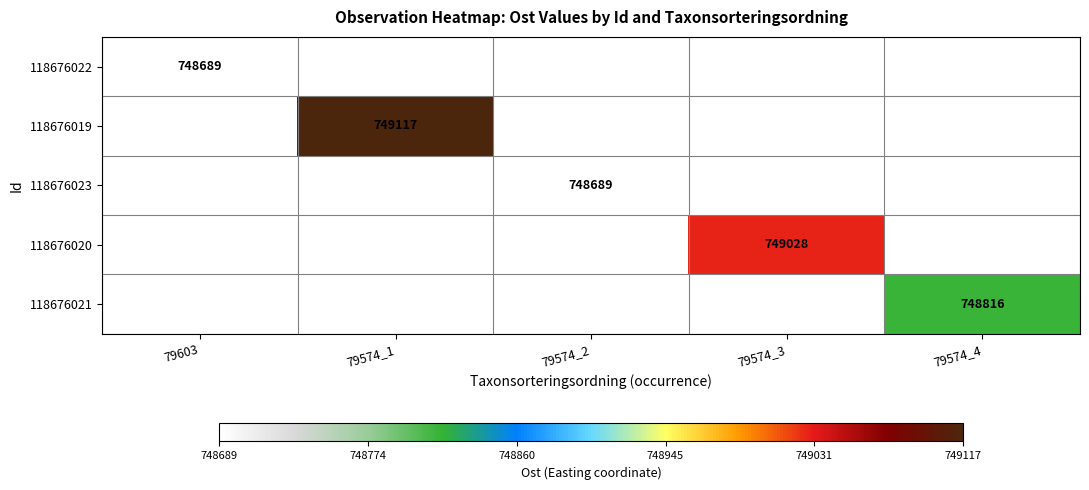

The value of 118676021 at 79574_4 is 748816. True or false?

True